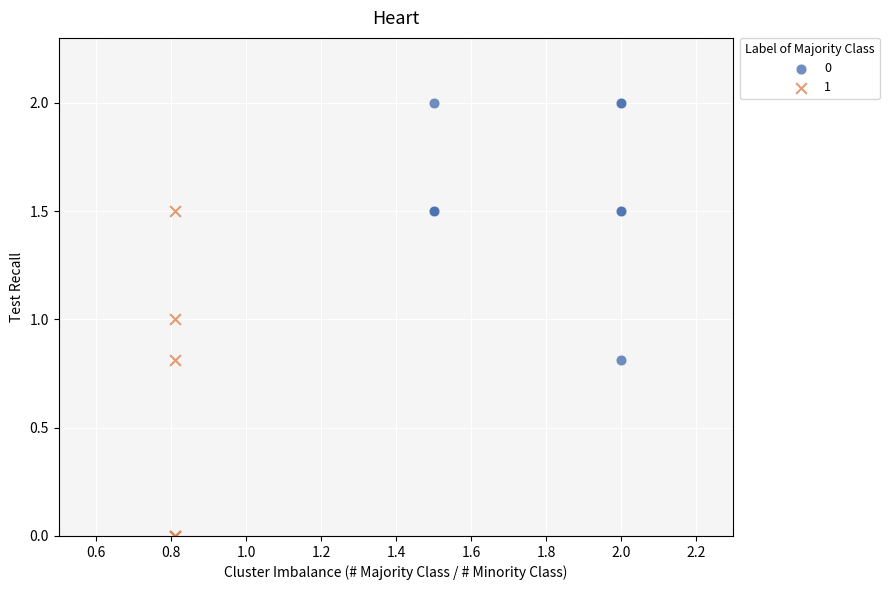

Which series contains the highest Y value?

0